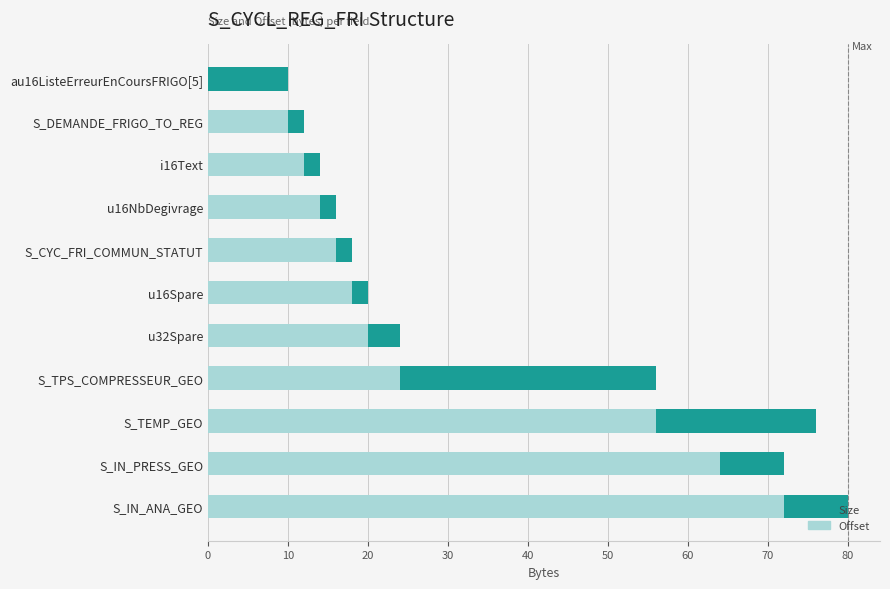

At which category is the sum across all series the highest?

S_IN_ANA_GEO